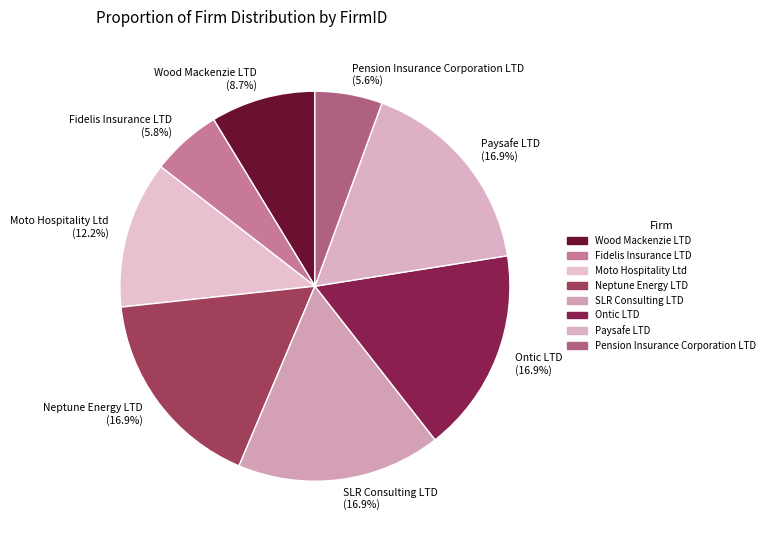

Between Moto Hospitality Ltd (12.2%) and Fidelis Insurance LTD (5.8%), which is larger?

Moto Hospitality Ltd (12.2%)